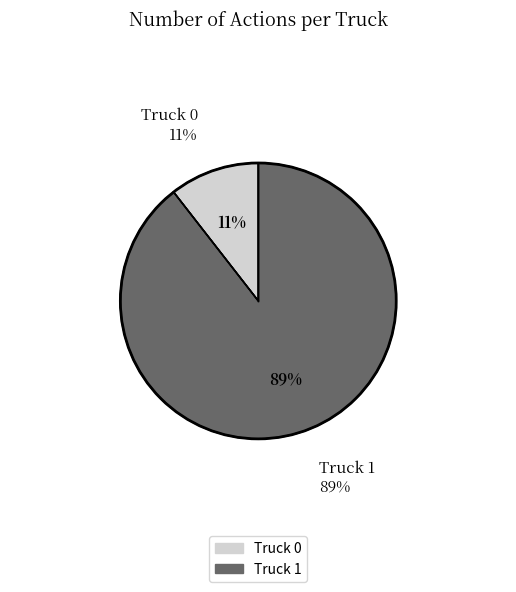

Which slice represents more than half of the pie?

Truck 1